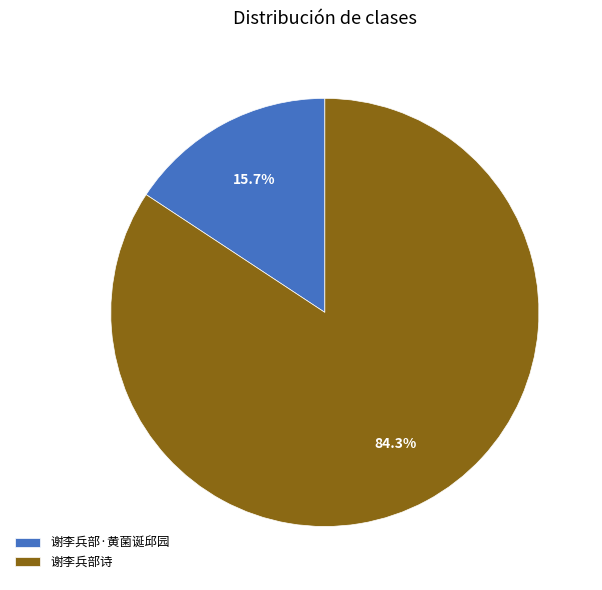

To the nearest percent, what is the combined percentage of 谢李兵部诗 and 谢李兵部·黄菌诞邱园?

100%